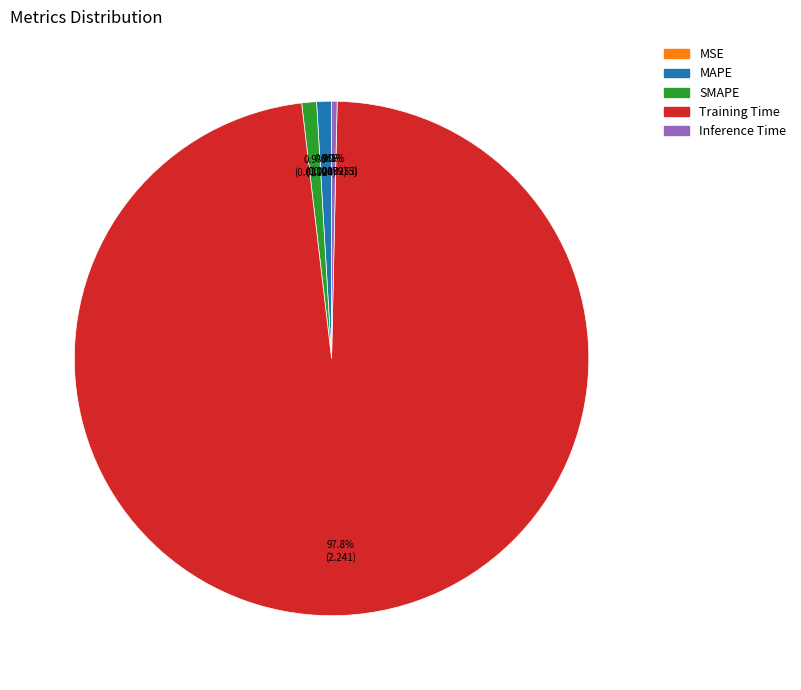

Combined, do Training Time and Inference Time account for over 50%?

Yes